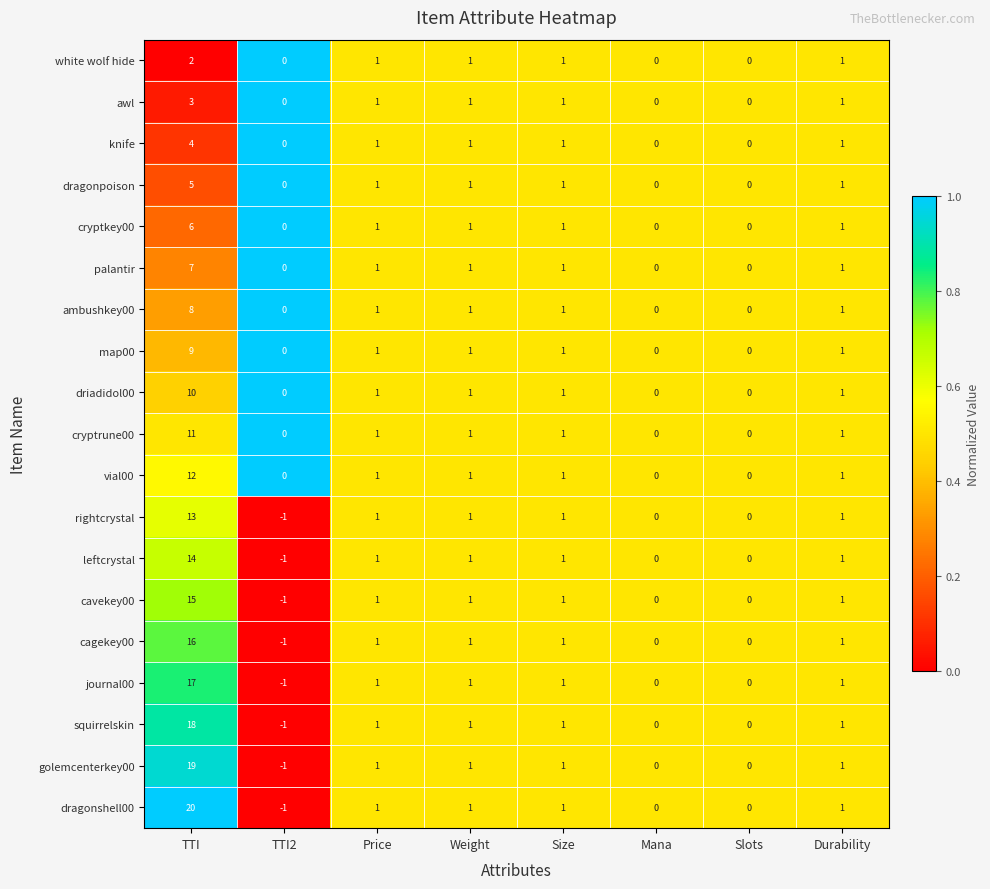

What is the sum of the map00 values at TTI and Slots?

9